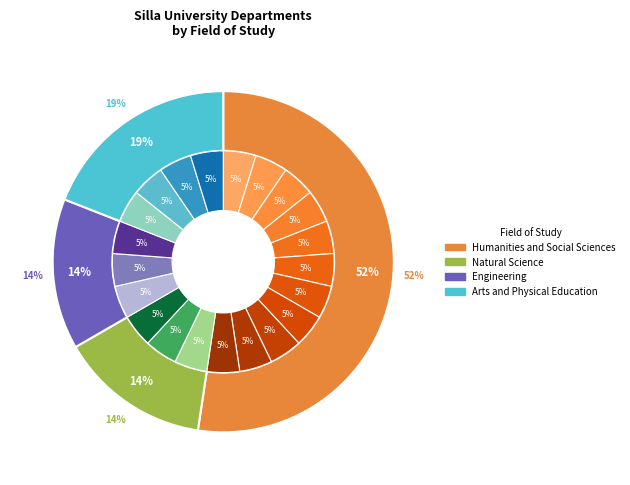

Which has a higher value, Arts and Physical Education or Engineering?

Arts and Physical Education